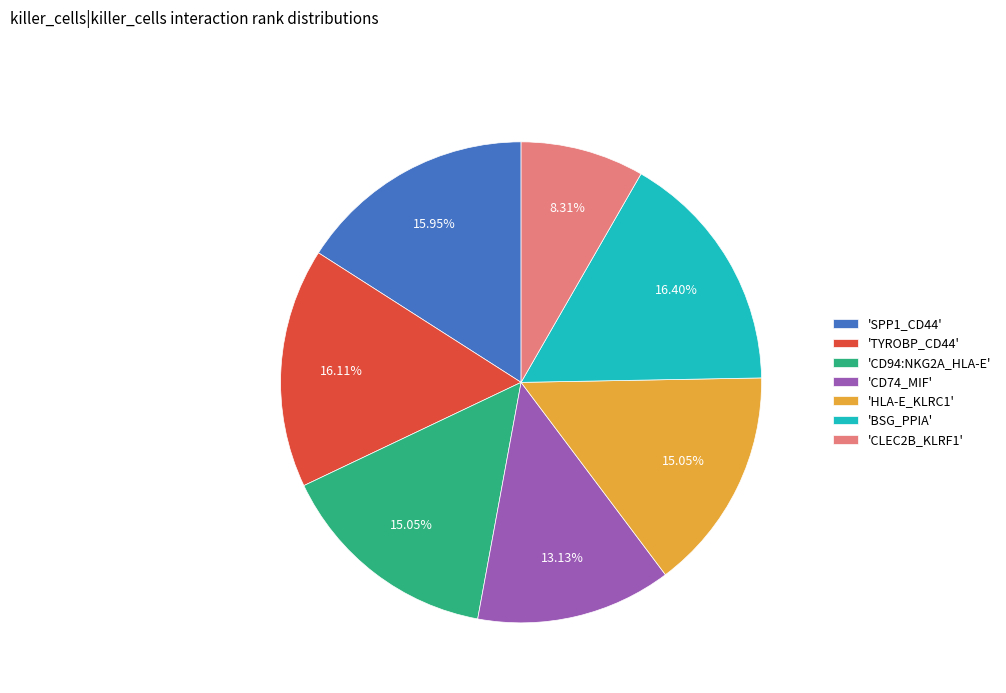

Is there a majority slice in this chart?

No